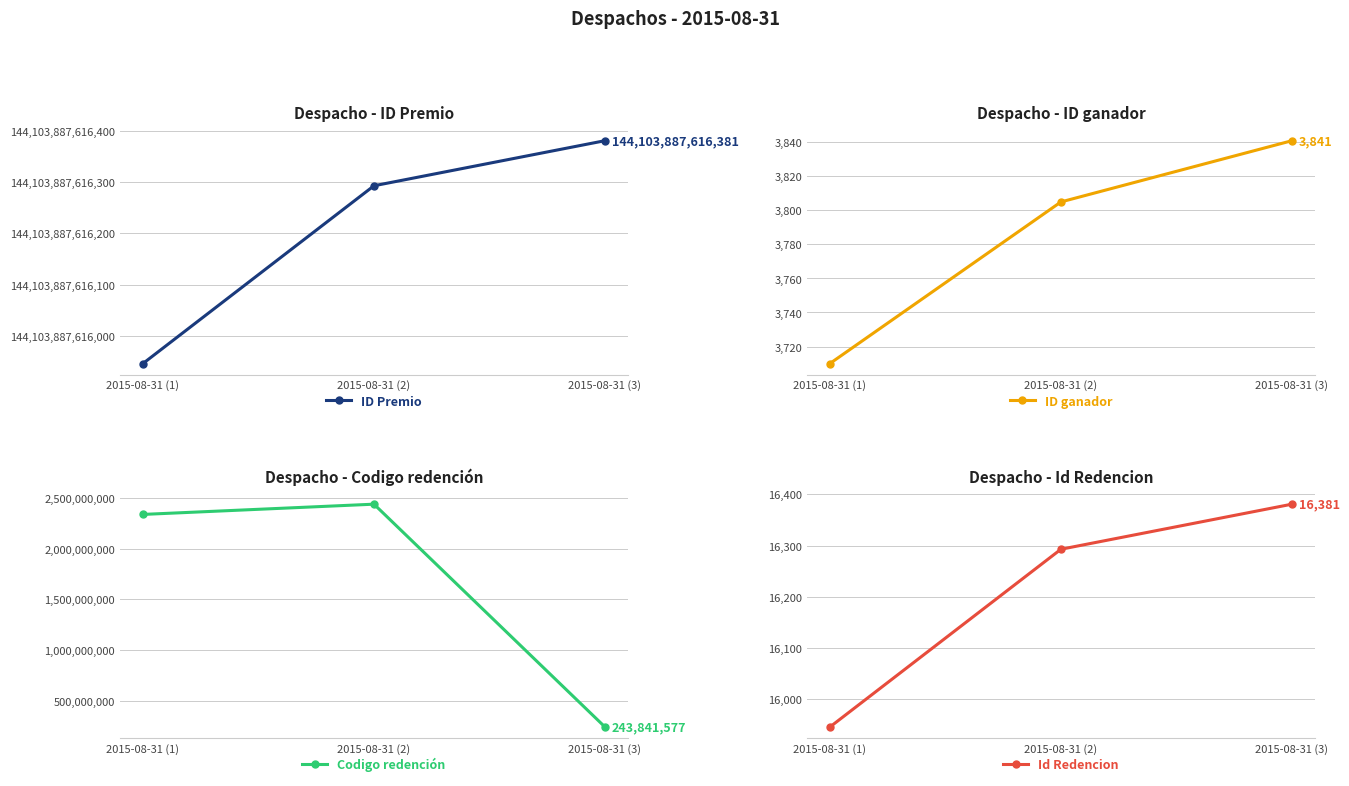

What is the value of the ID ganador point at the 2nd from the left?

3805